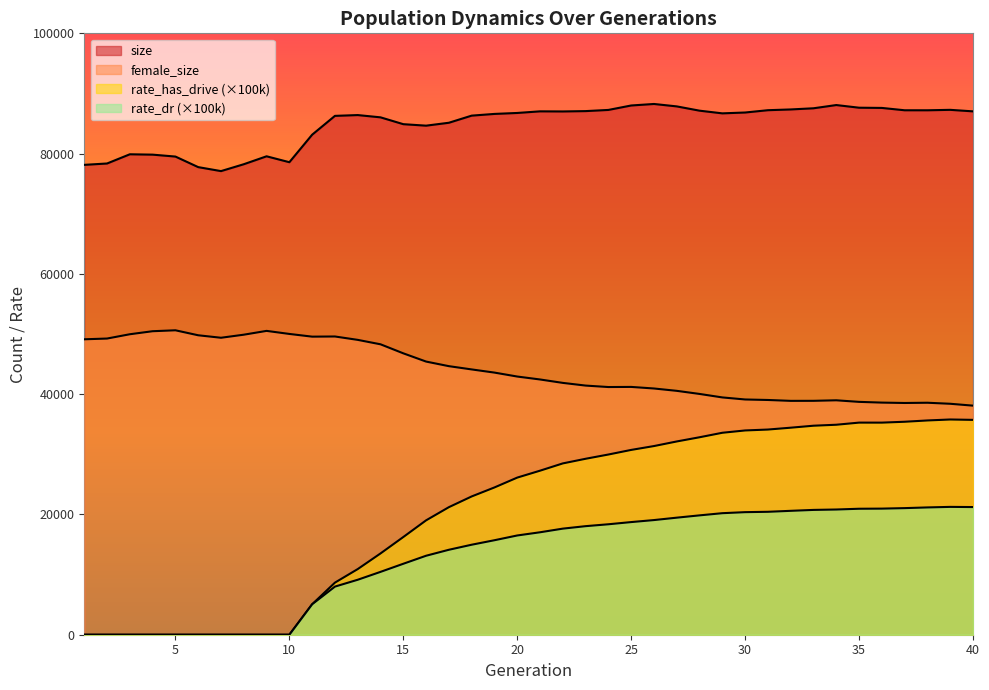

True or false: rate_has_drive and female_size intersect in this chart.

False